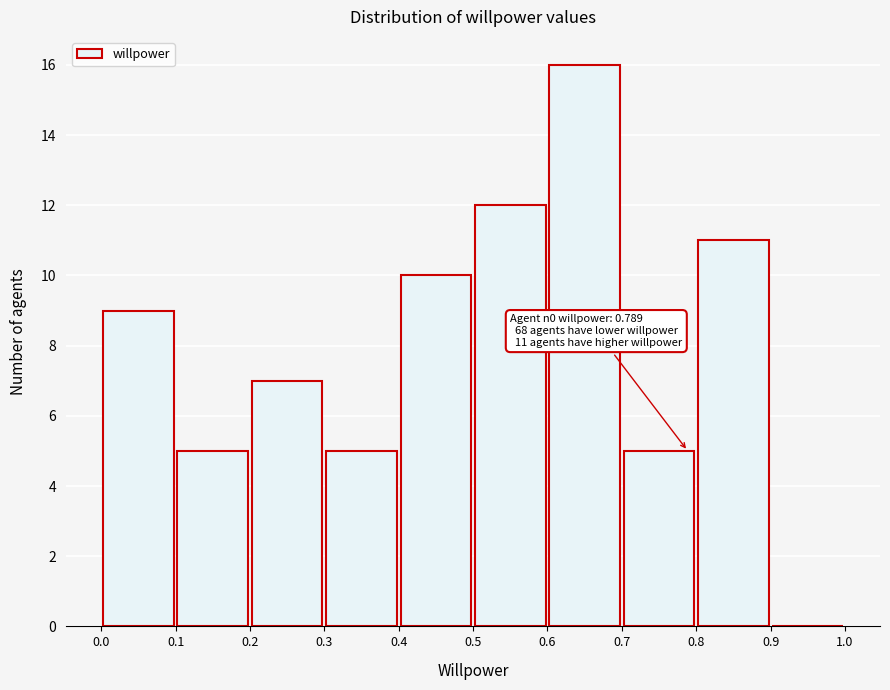

Which range on the x-axis has the tallest bar?

0.6 to 0.7